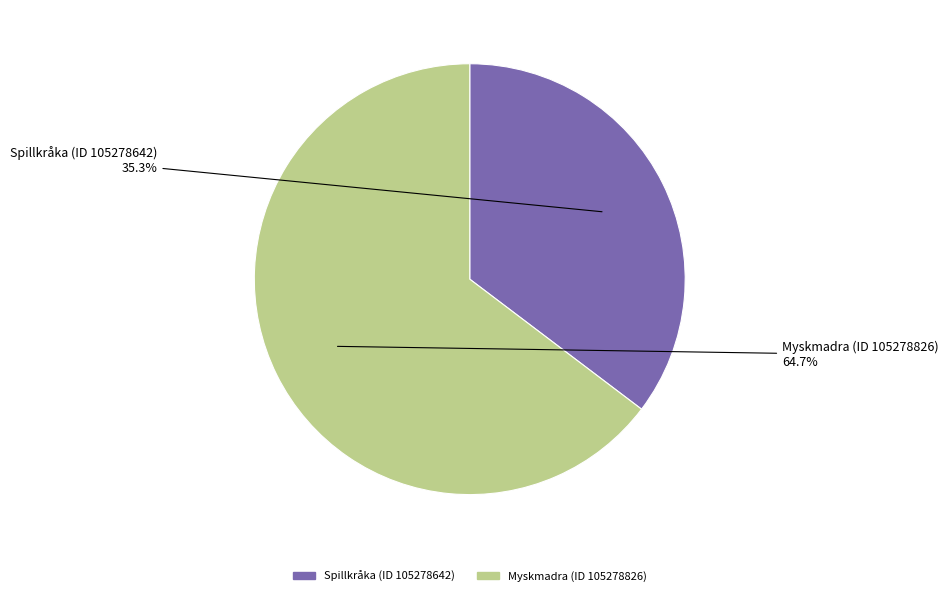

Is it true that Spillkråka (ID 105278642) is 35% of the pie?

True